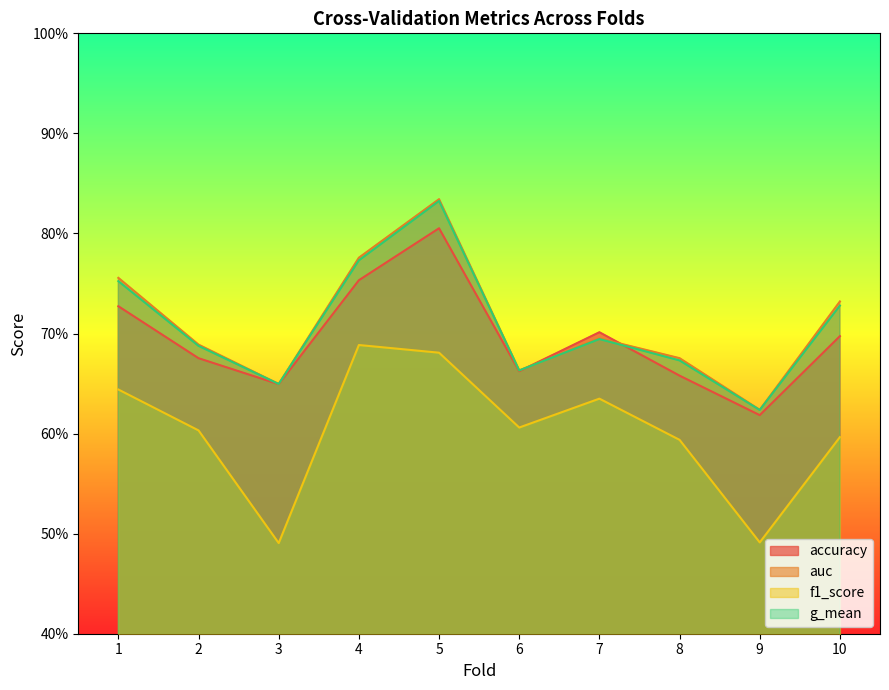

Between 8 and 5, which is larger?

5